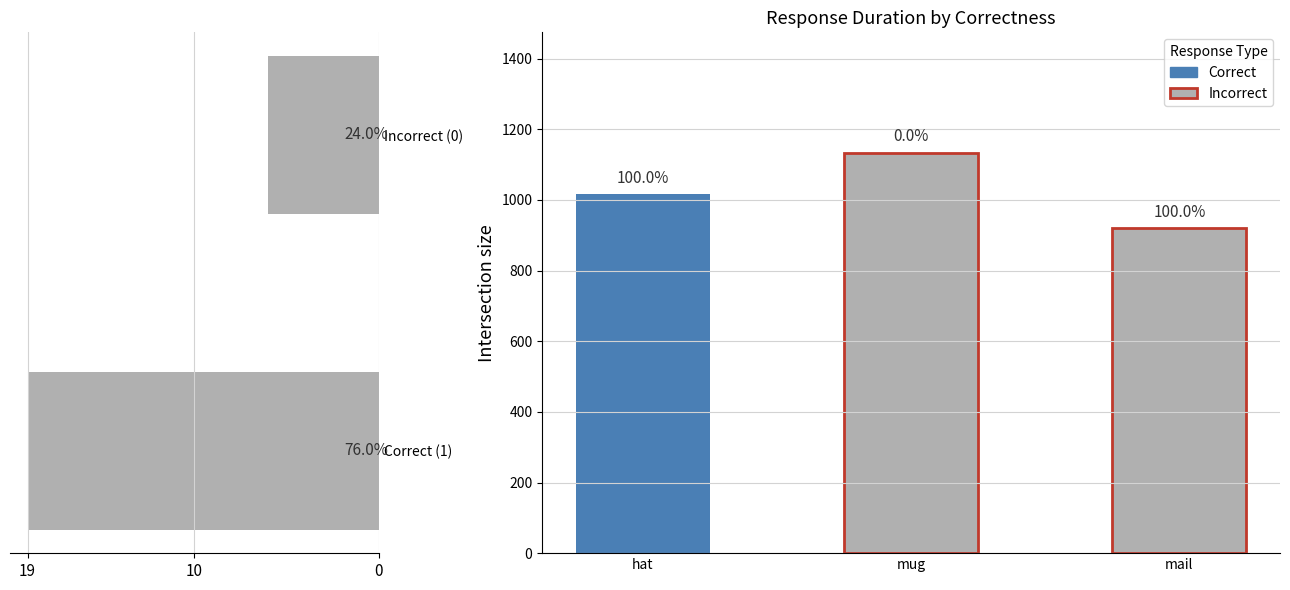

What is the smallest value displayed?

6